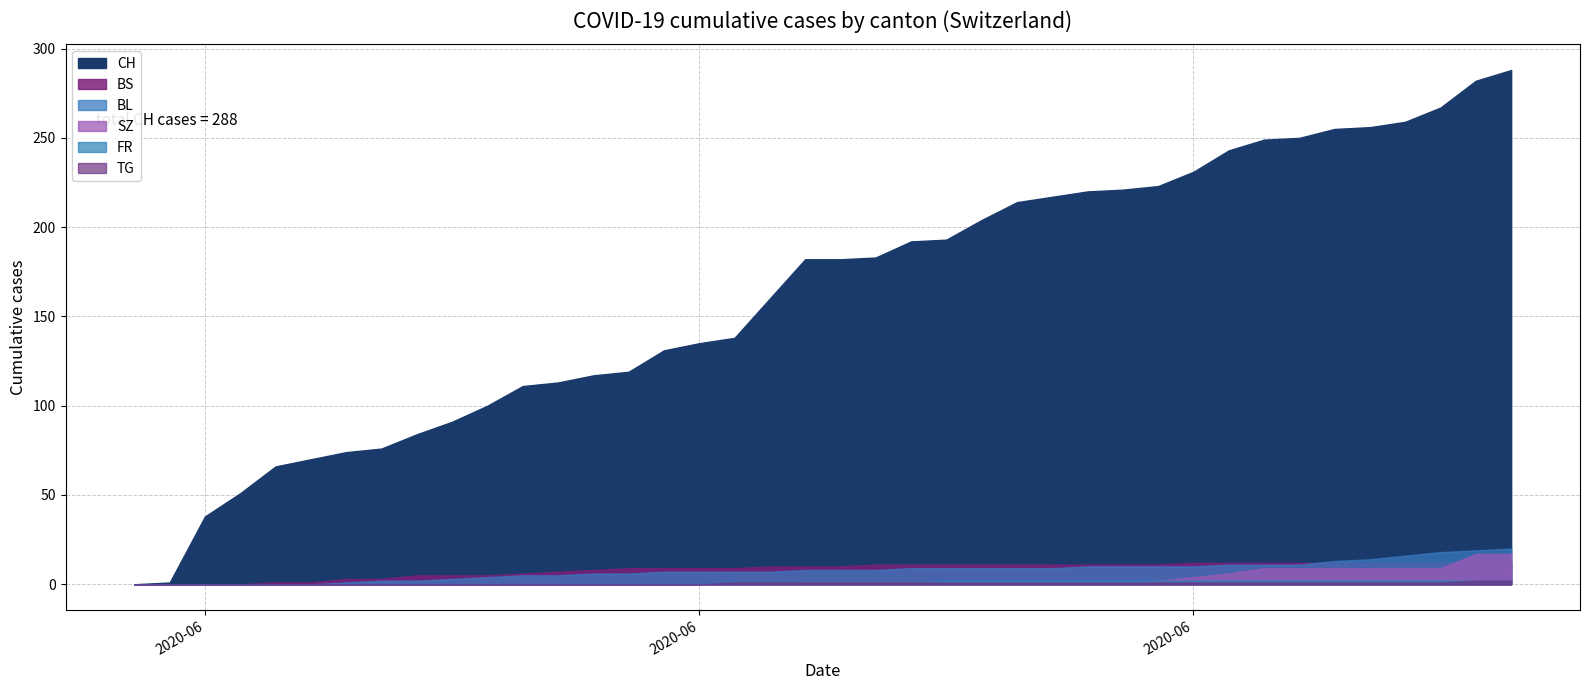

How many values in the BS series exceed 10?

19